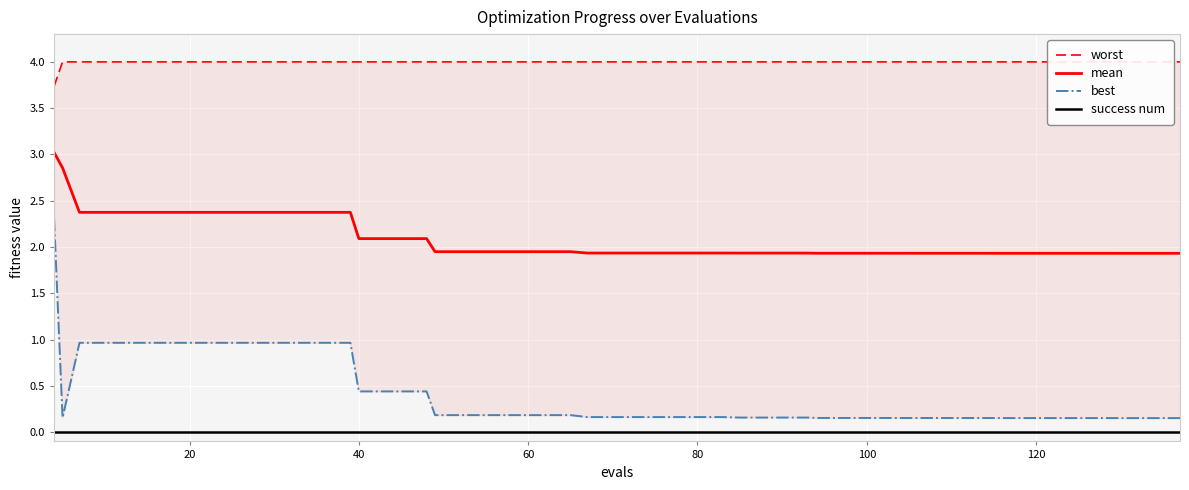

True or false: best has more than 2 points higher than both neighbors.

False